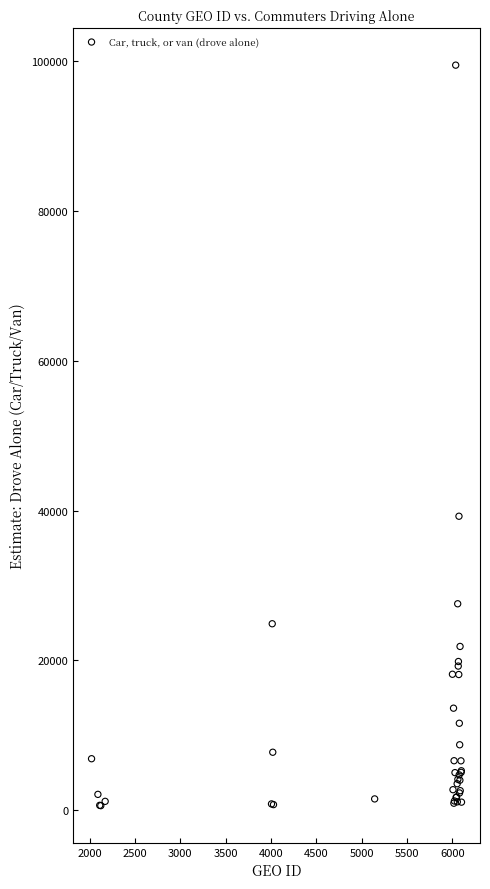

What Y value in the scatter plot is closest to 50034?

39247